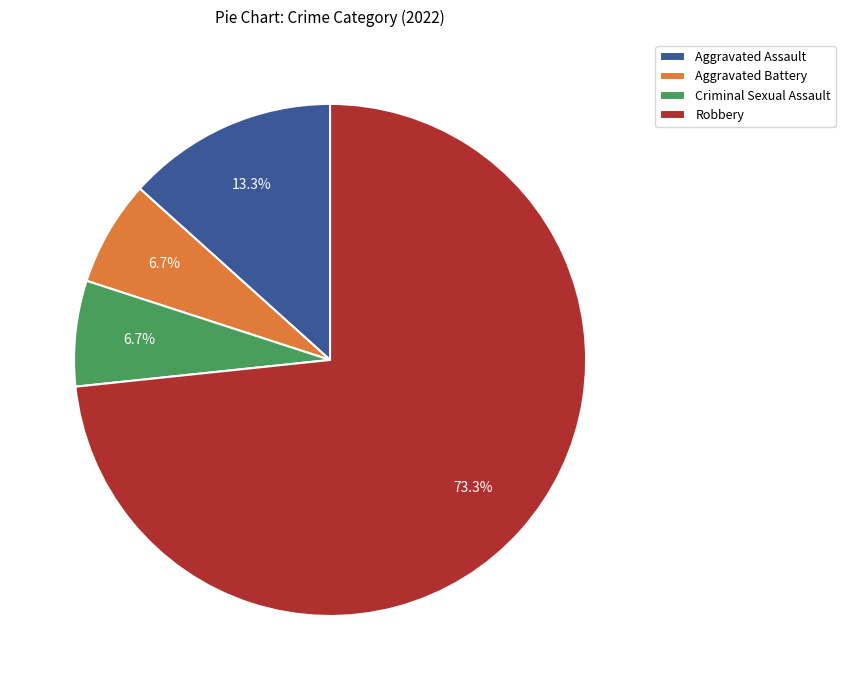

What is the majority slice?

Robbery